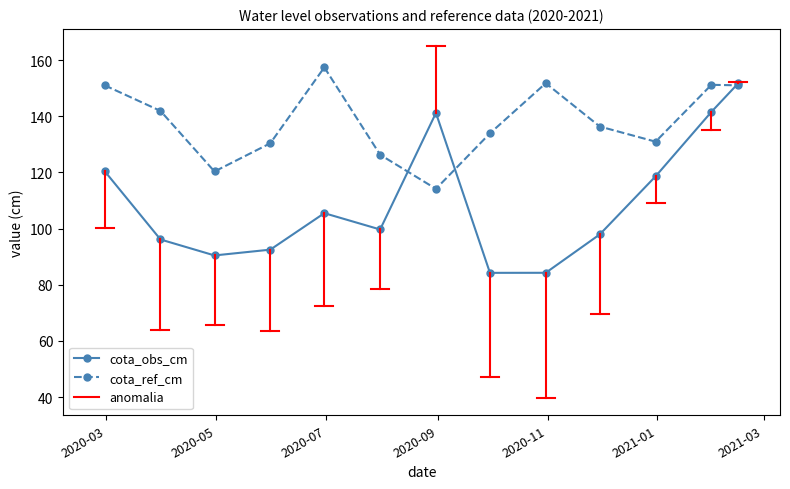

What is the minimum value shown in the chart?

84.2